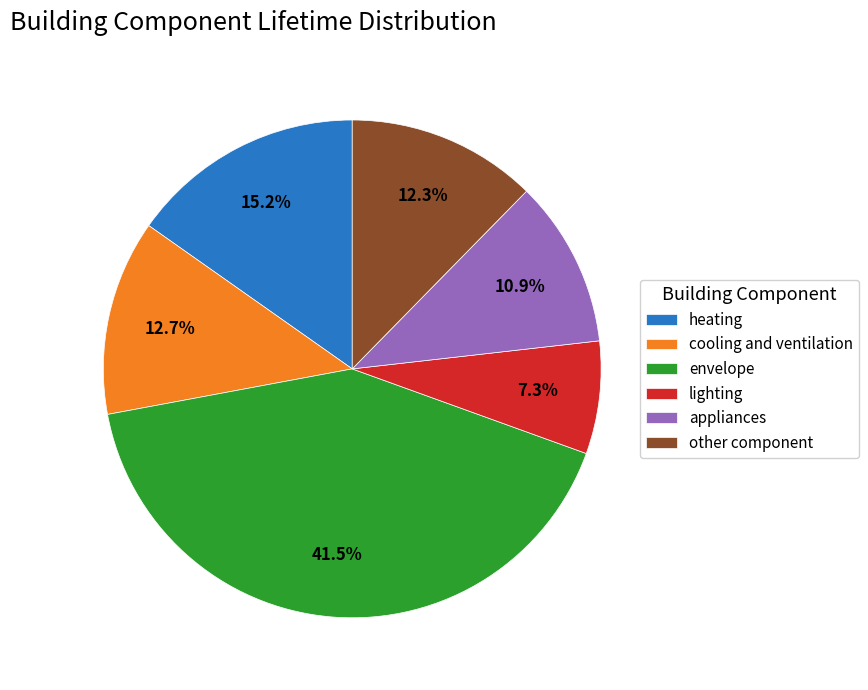

What portion of the pie excludes other component?

87.7%